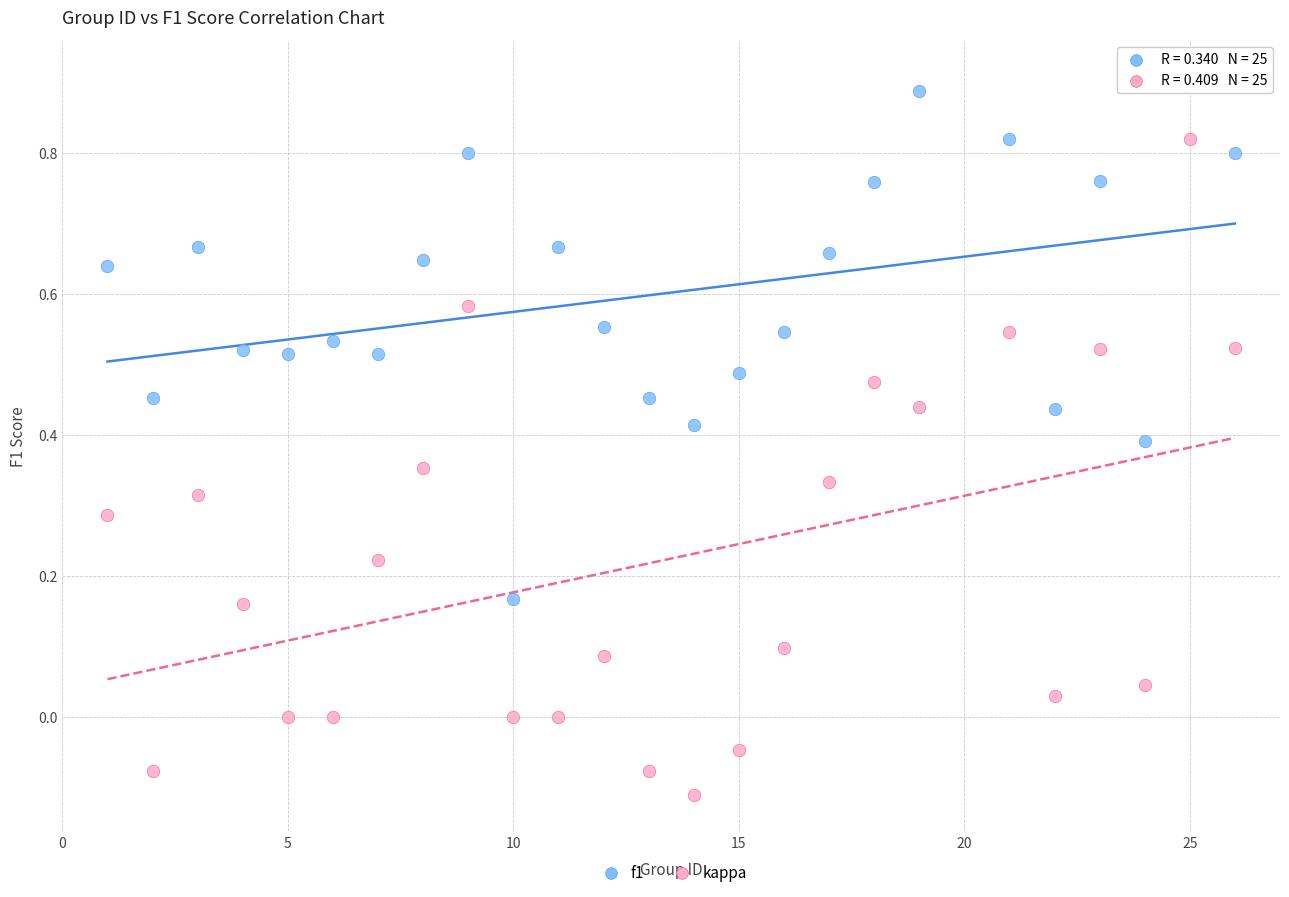

Which series has the largest Y range (max minus min)?

kappa